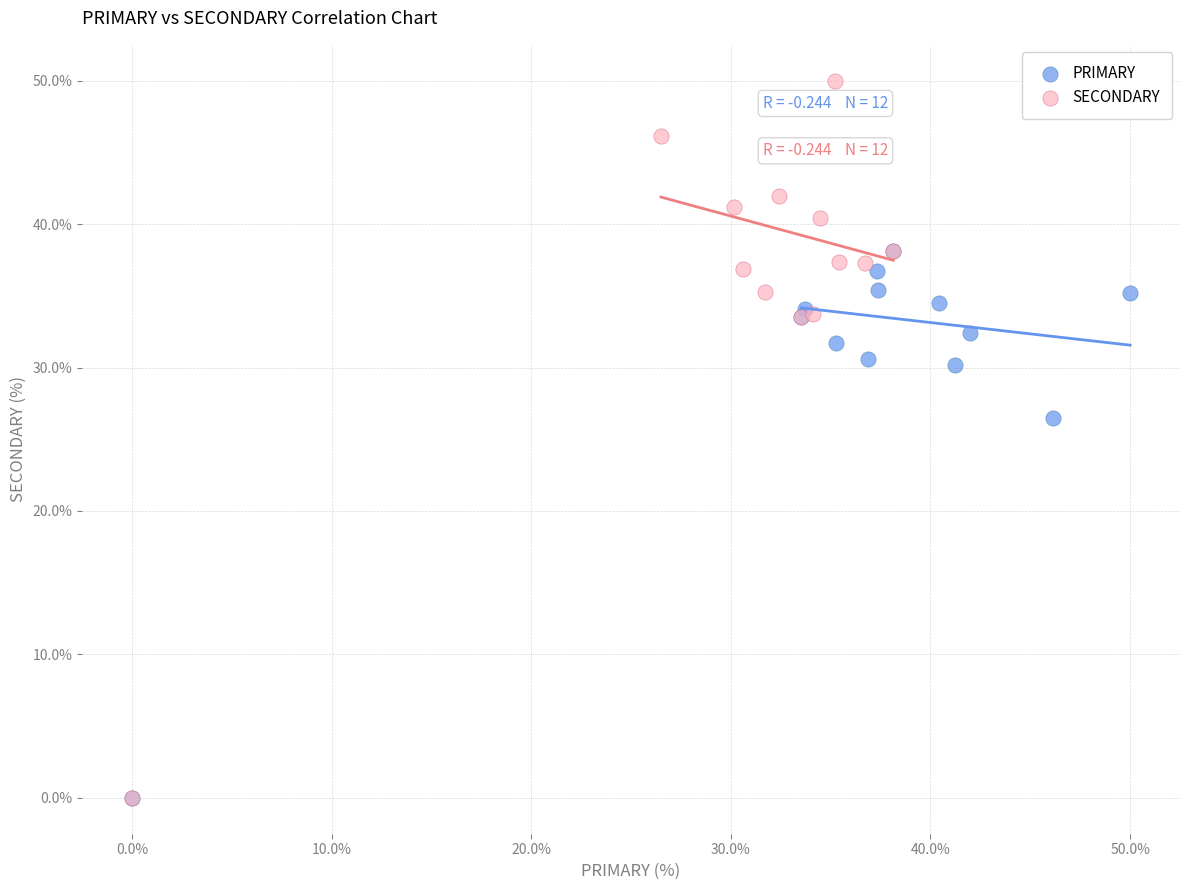

Which series has the largest Y range (max minus min)?

SECONDARY